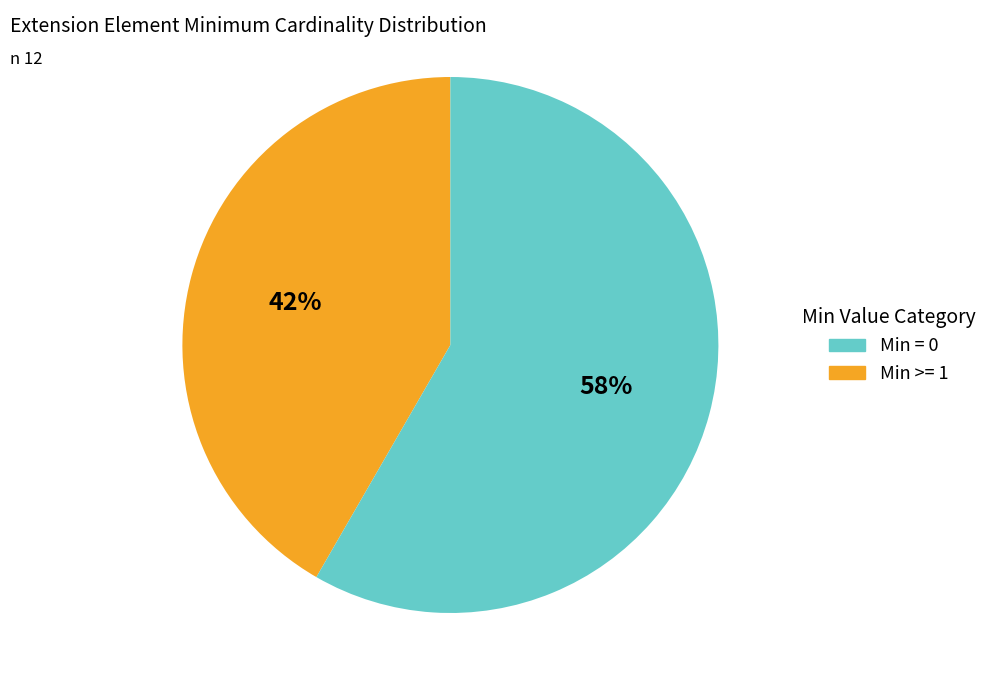

Does any single category account for the majority?

Yes